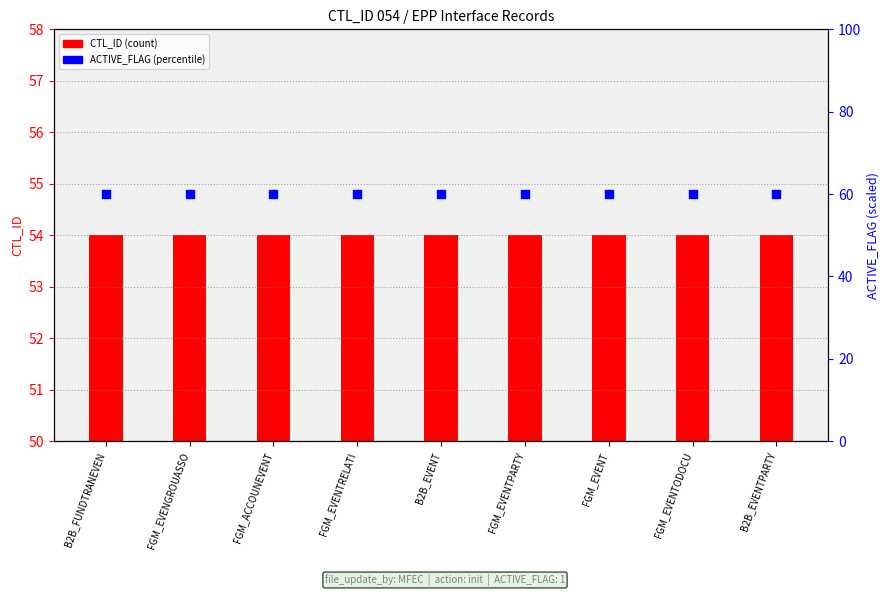

Which series has the largest Y range (max minus min)?

CTL_ID